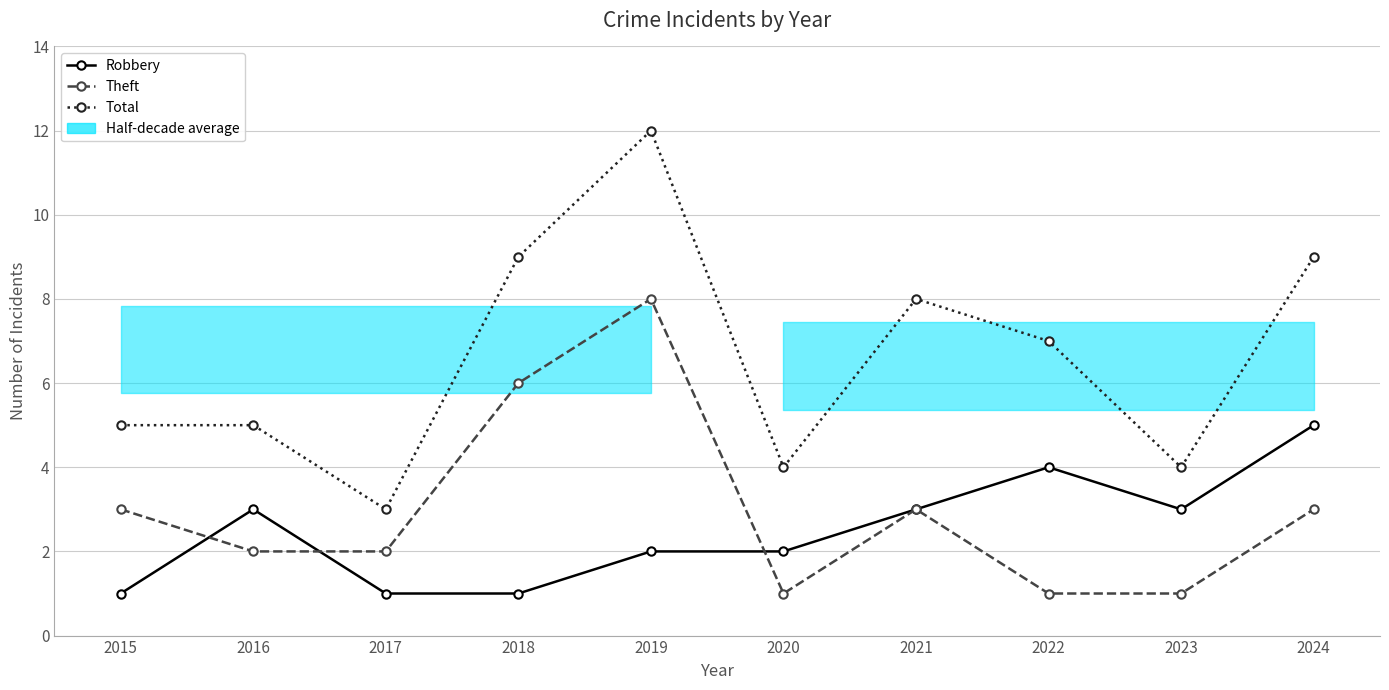

Which category has the lowest value in the Total series?

2017